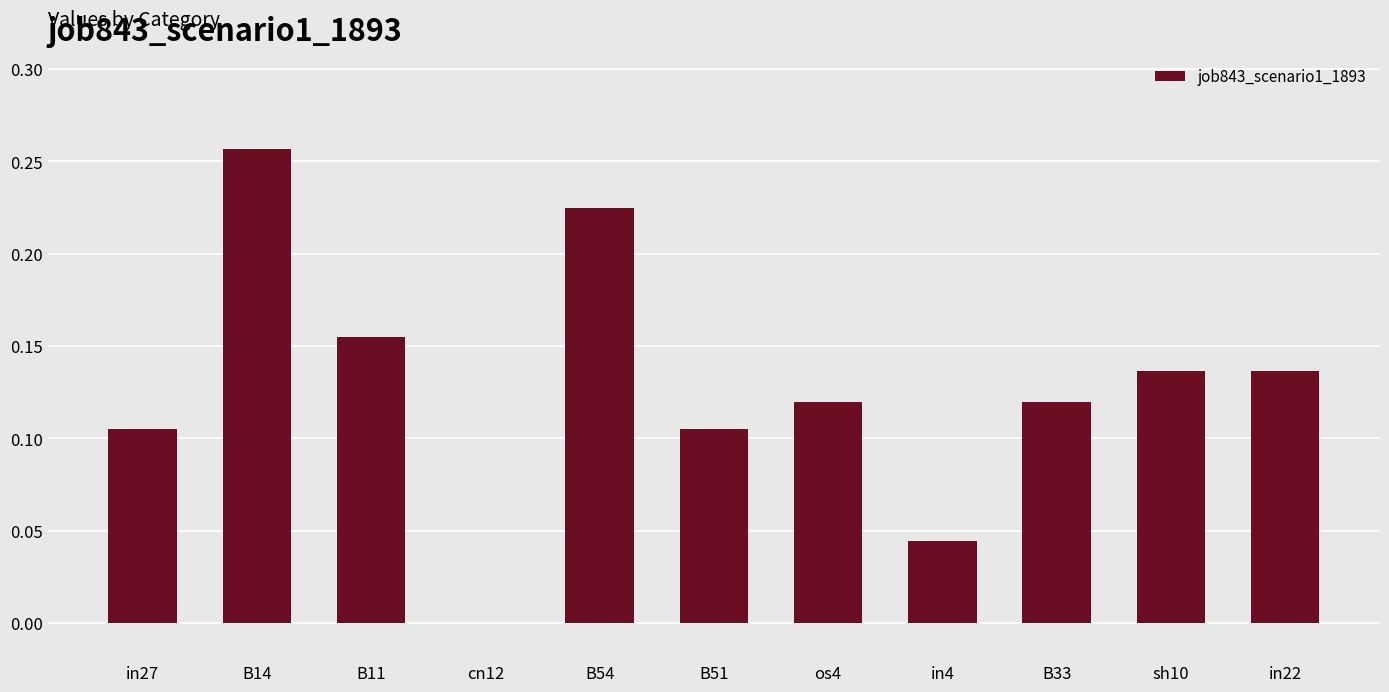

At which category does the chart reach its peak across all series?

B14